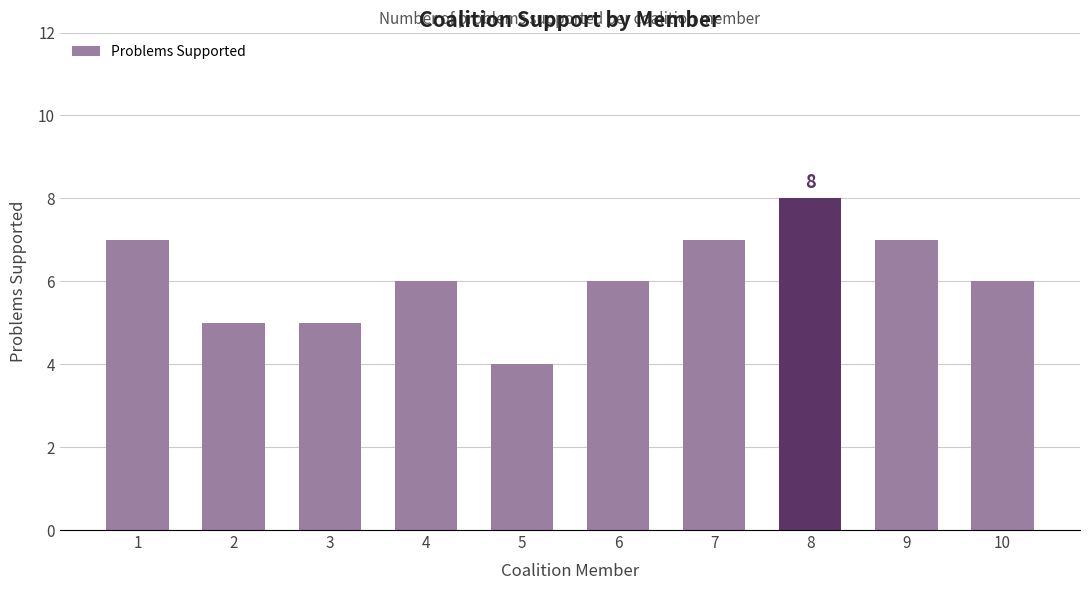

What is the sum of all values?

61